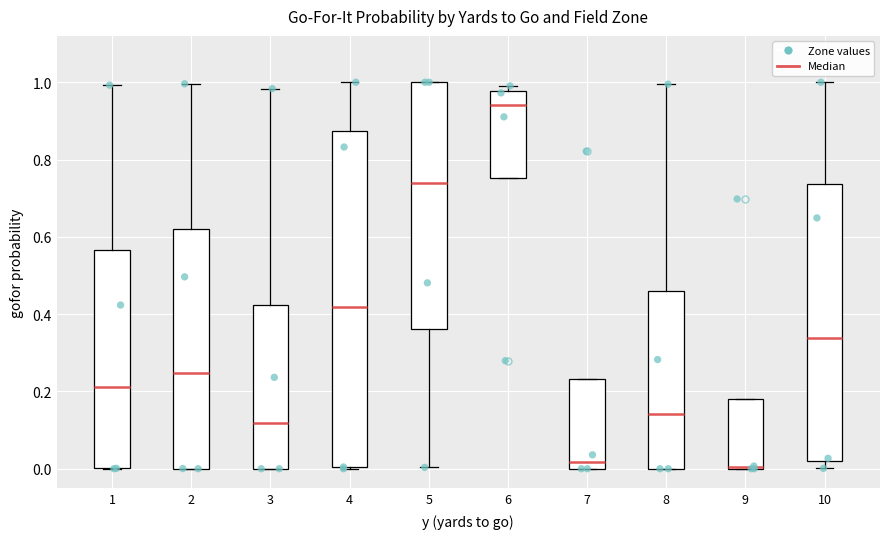

Which box is the tallest, from its lower edge to its upper edge?

4